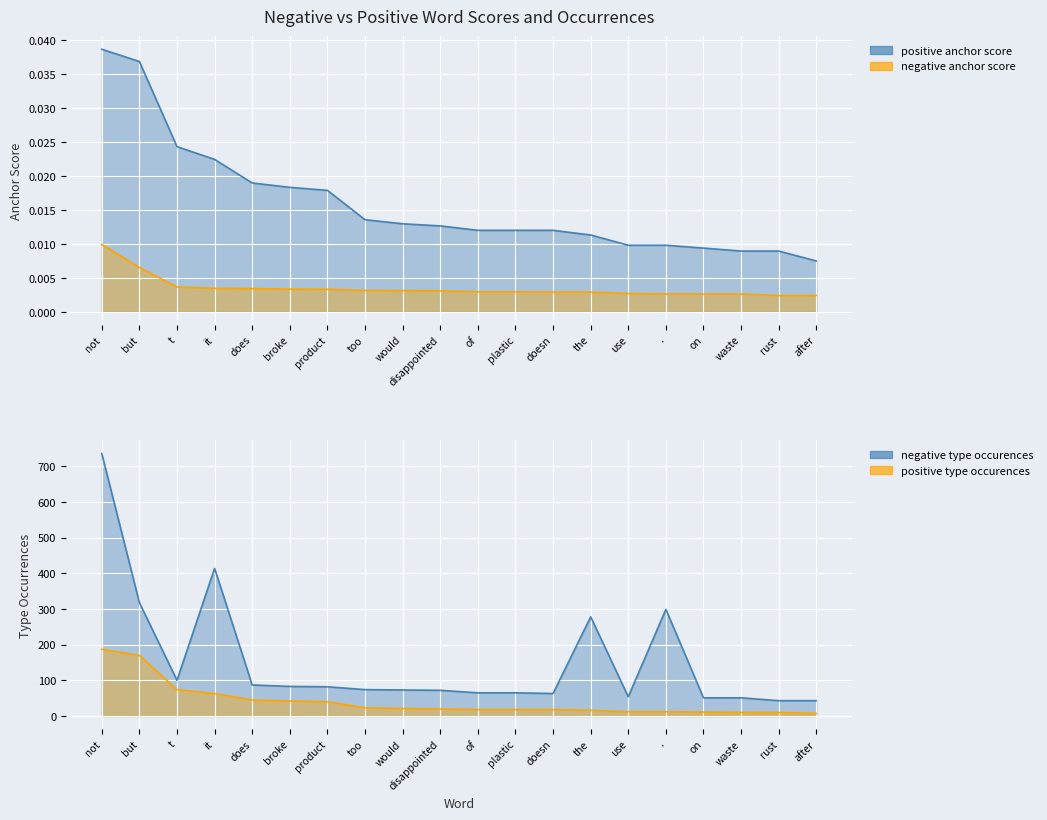

True or false: positive anchor score and negative anchor score intersect in this chart.

False